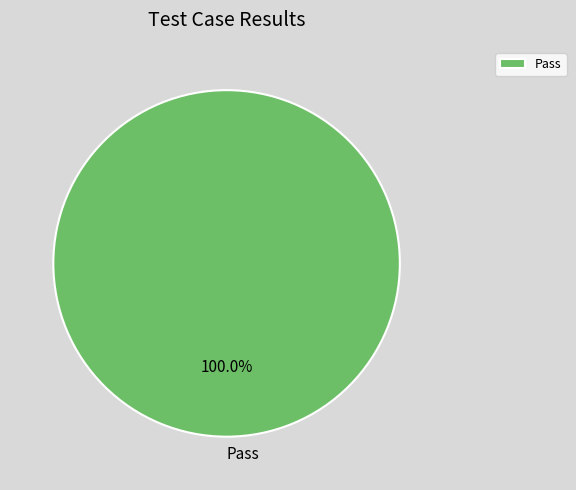

Rank the categories by value from highest to lowest.

Pass